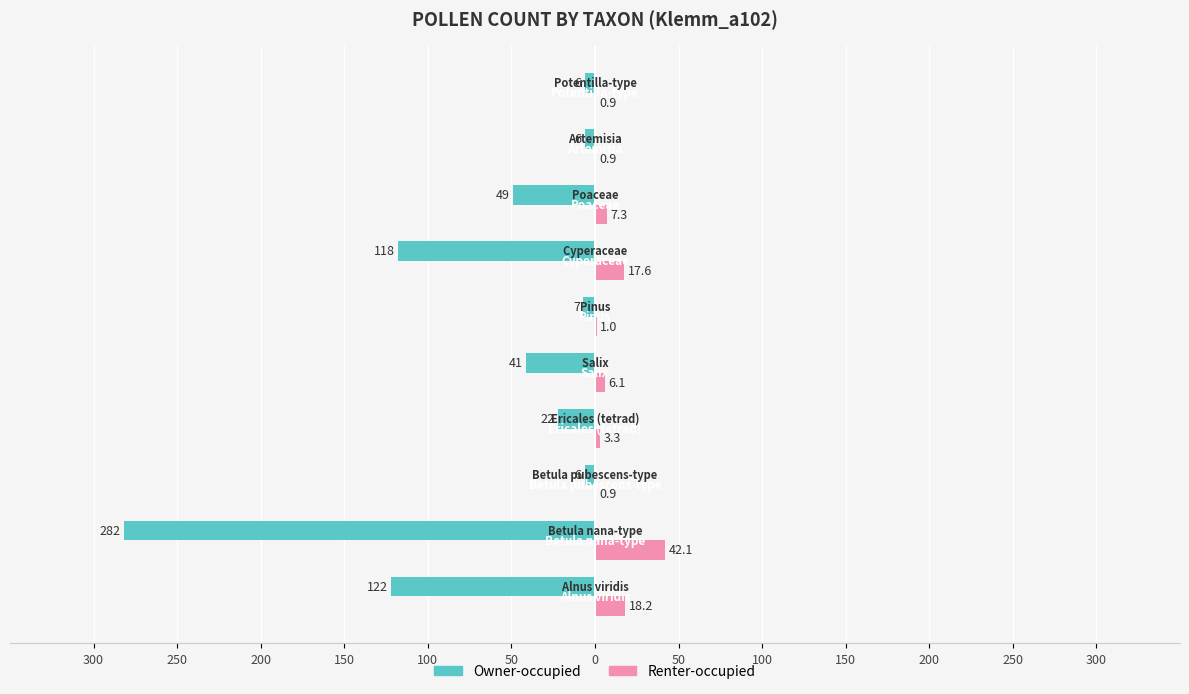

What are all the series names shown in the legend?

Owner-occupied, Renter-occupied